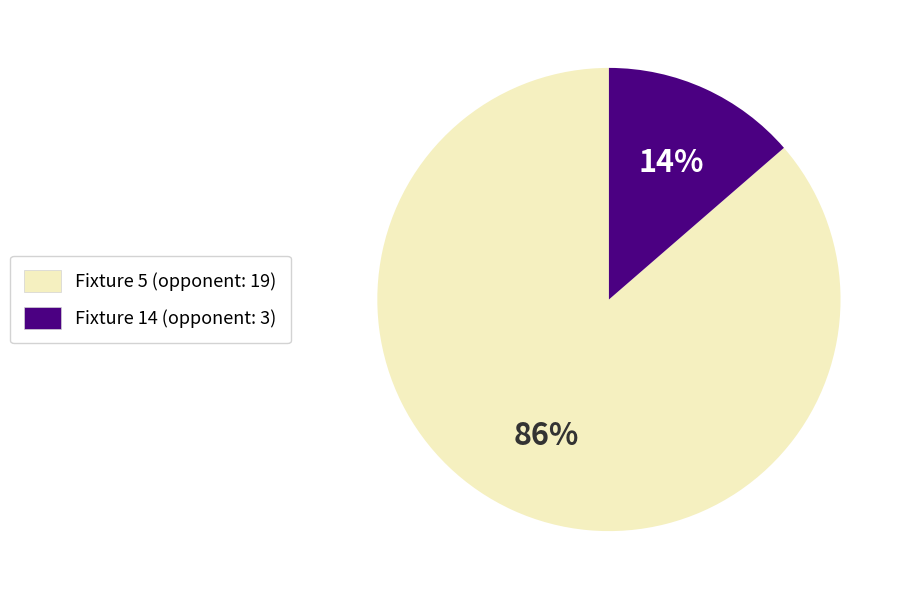

Which category has the smallest portion of the pie?

Fixture 14 (opponent: 3)